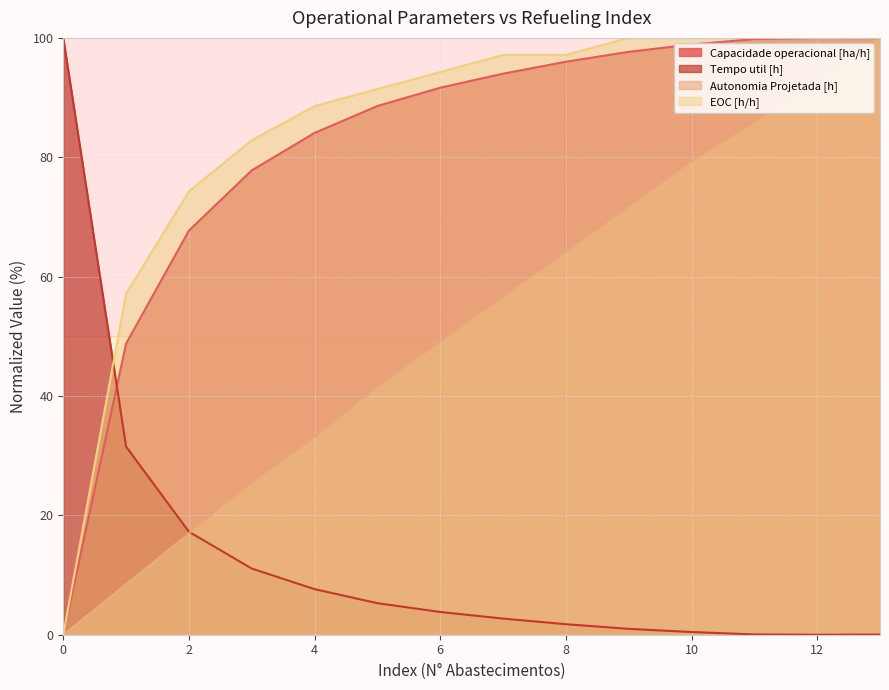

At which category does Capacidade operacional [ha/h] reach its first local peak?

12